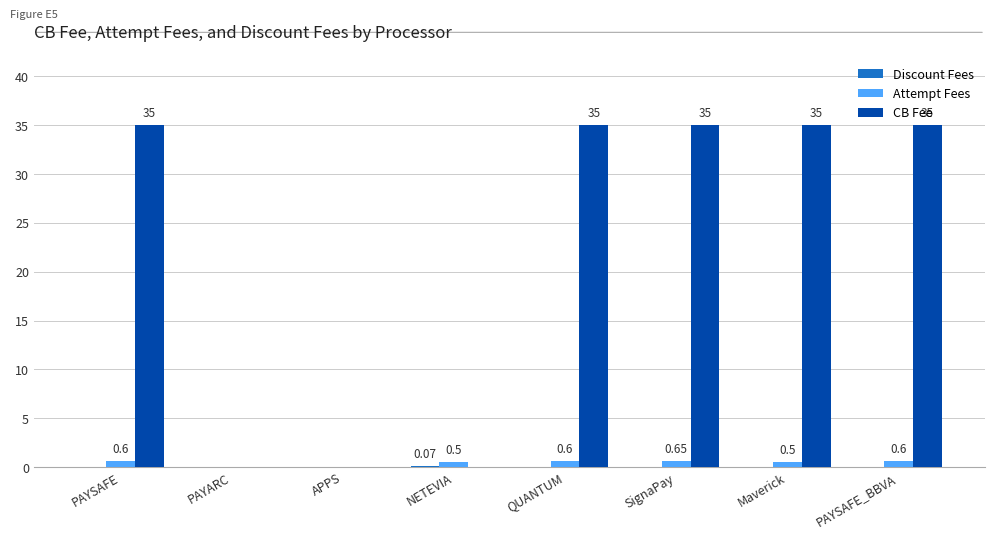

Which series has the largest total across all categories?

CB Fee